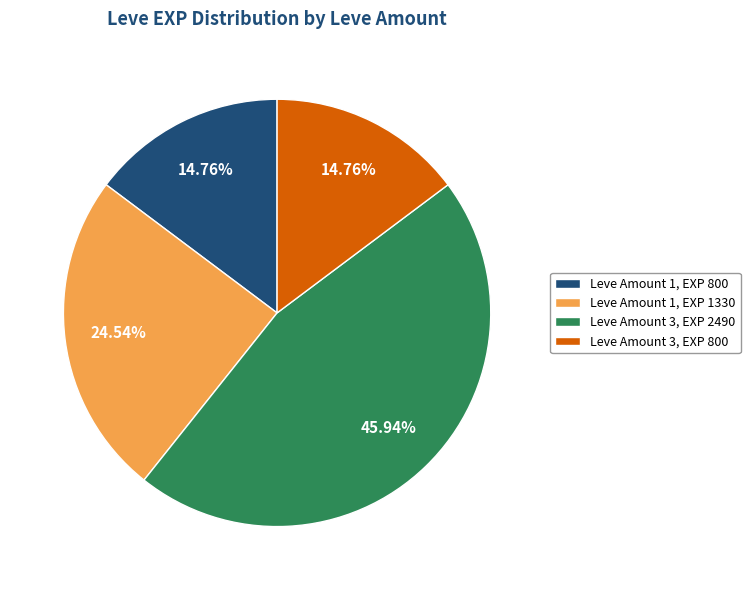

Does any single category account for the majority?

No